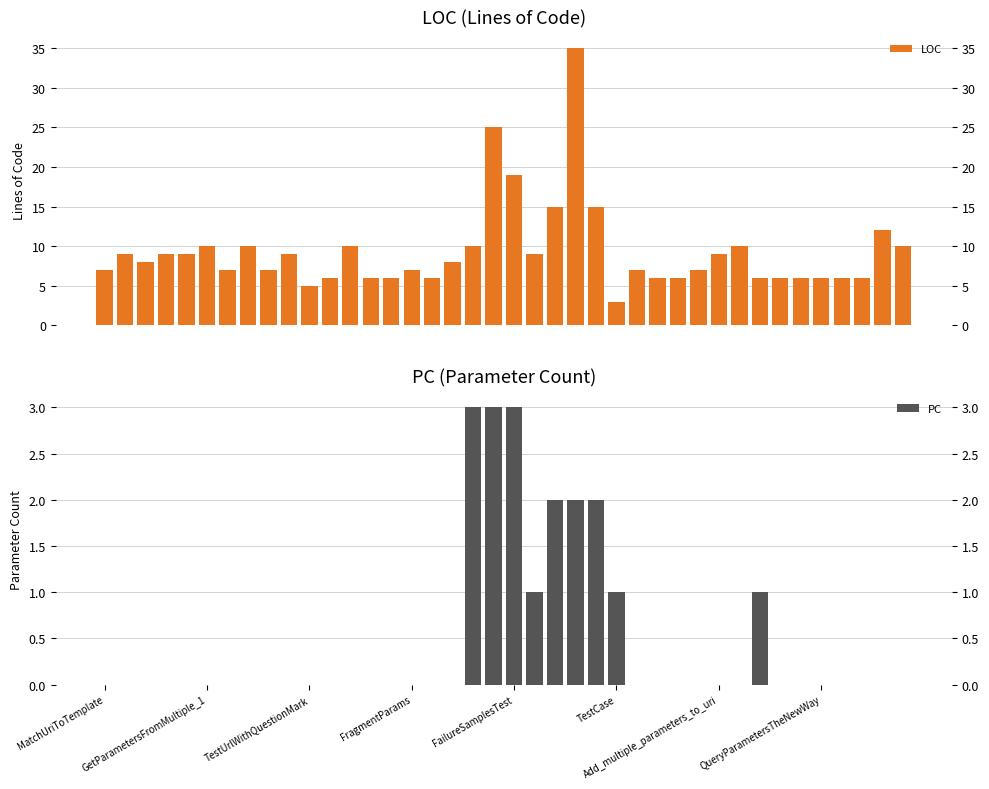

Which has a higher value, 13 or 33?

13